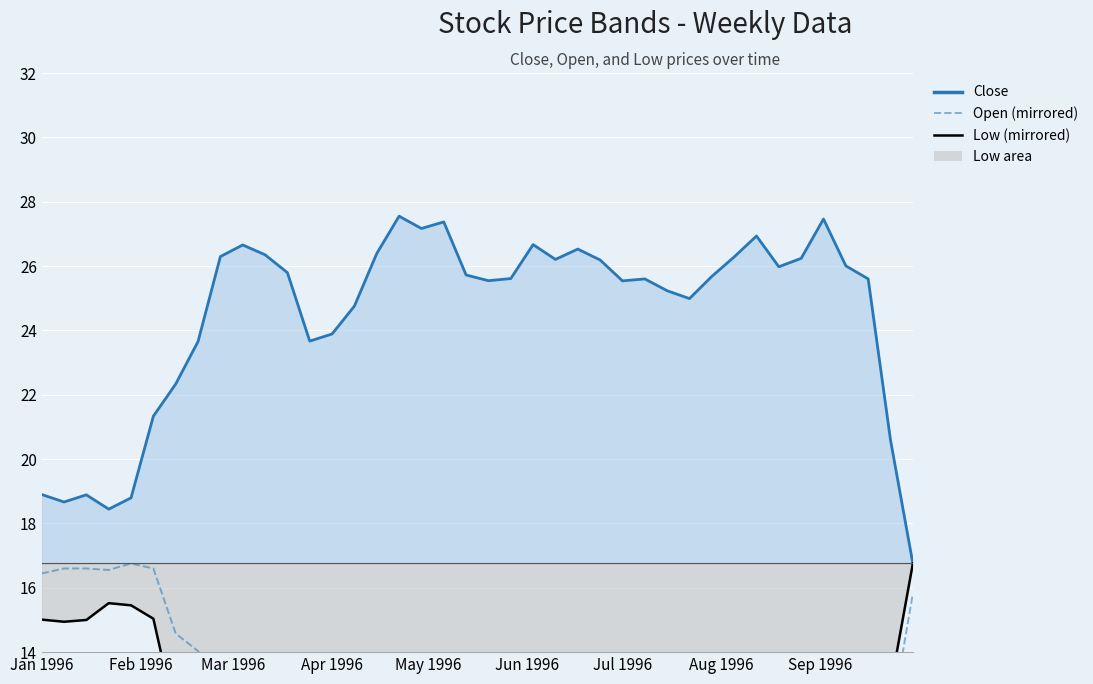

Reading left to right, what are all the values shown in this chart?

16.4	16.6	16.6	16.6	16.8	16.6	14.6	14.0	13.1	11.3	11.4	11.2	11.6	13.1	12.9	12.3	11.2	10.4	10.8	10.5	11.7	11.8	11.7	11.1	11.4	11.4	11.5	11.9	12.0	11.9	12.2	12.0	11.5	11.0	11.5	11.1	10.5	11.5	11.8	15.8